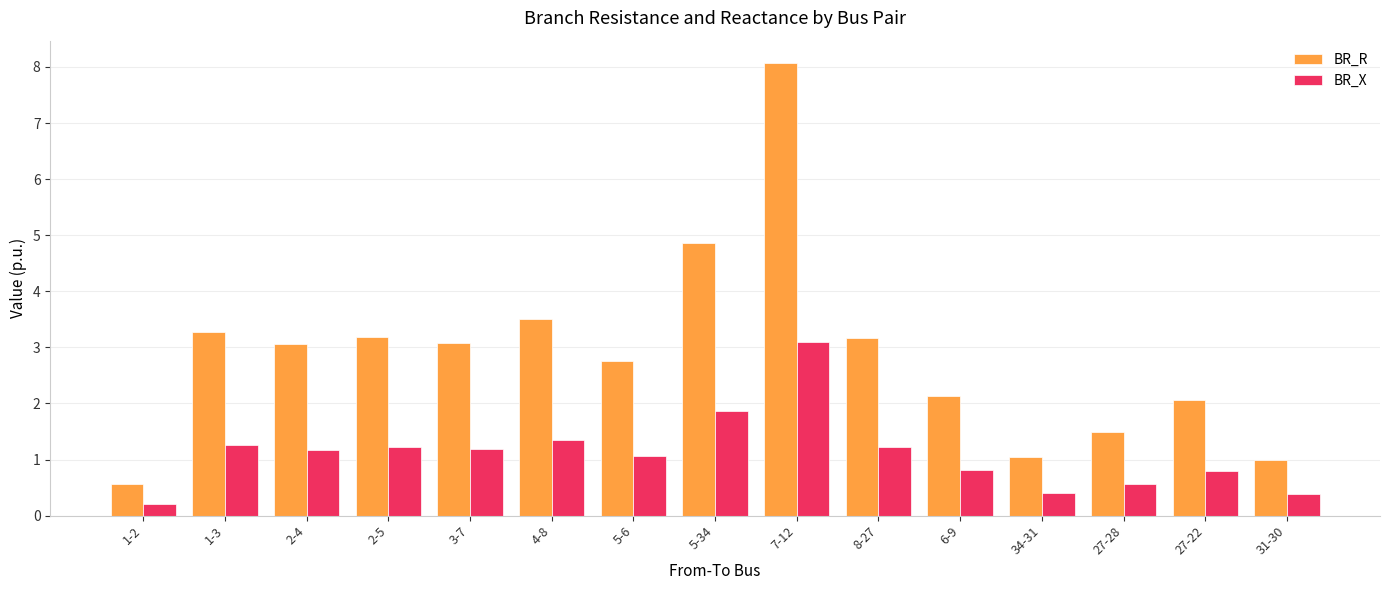

What is the label of the 5th bar from the right?

6-9